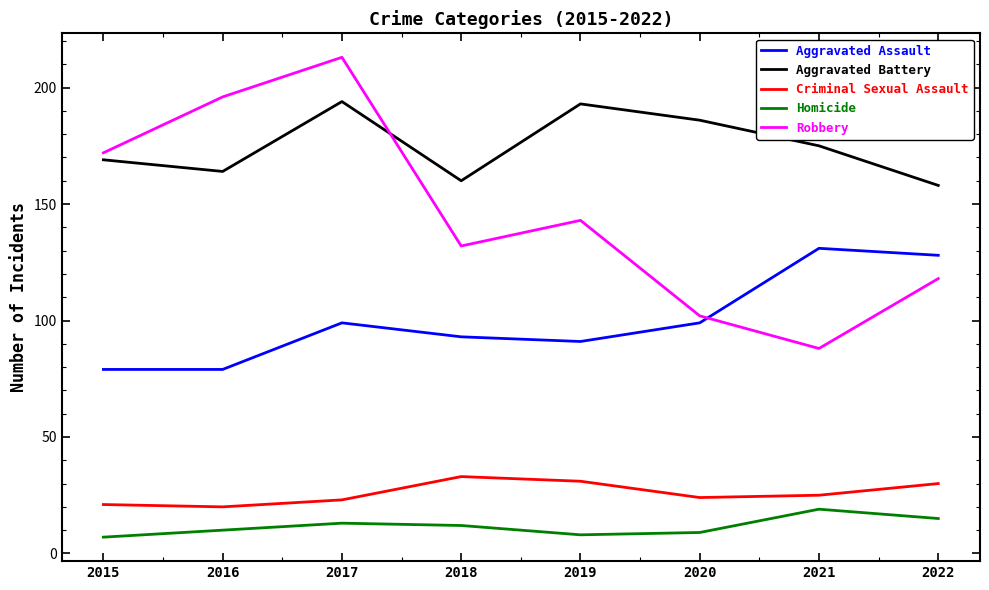

Between 2018 and 2020, which series saw the biggest shift?

Robbery